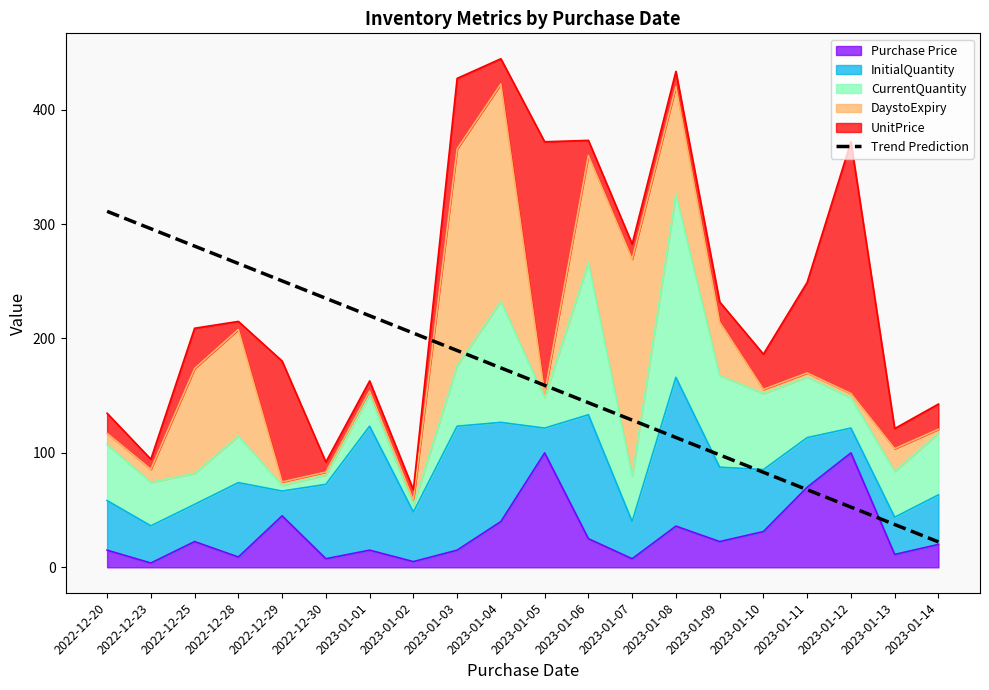

Does the chart display data point markers on the line(s)?

No